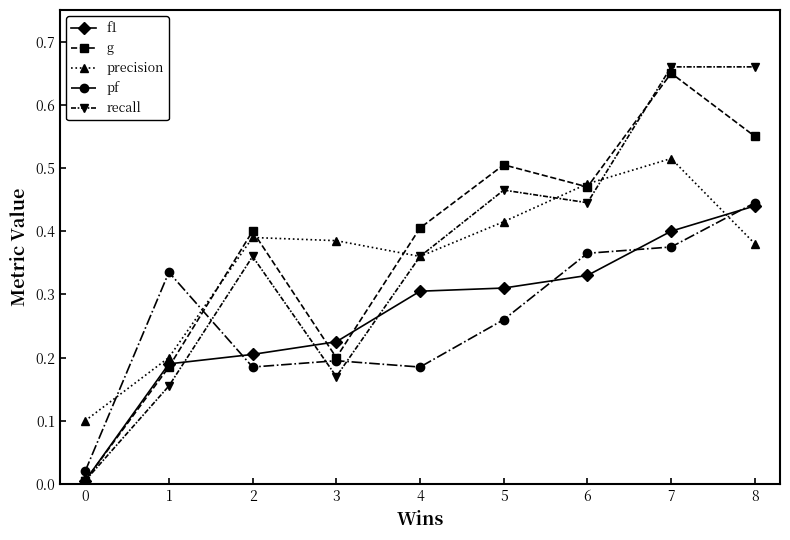

Which series has the widest spread of values?

recall